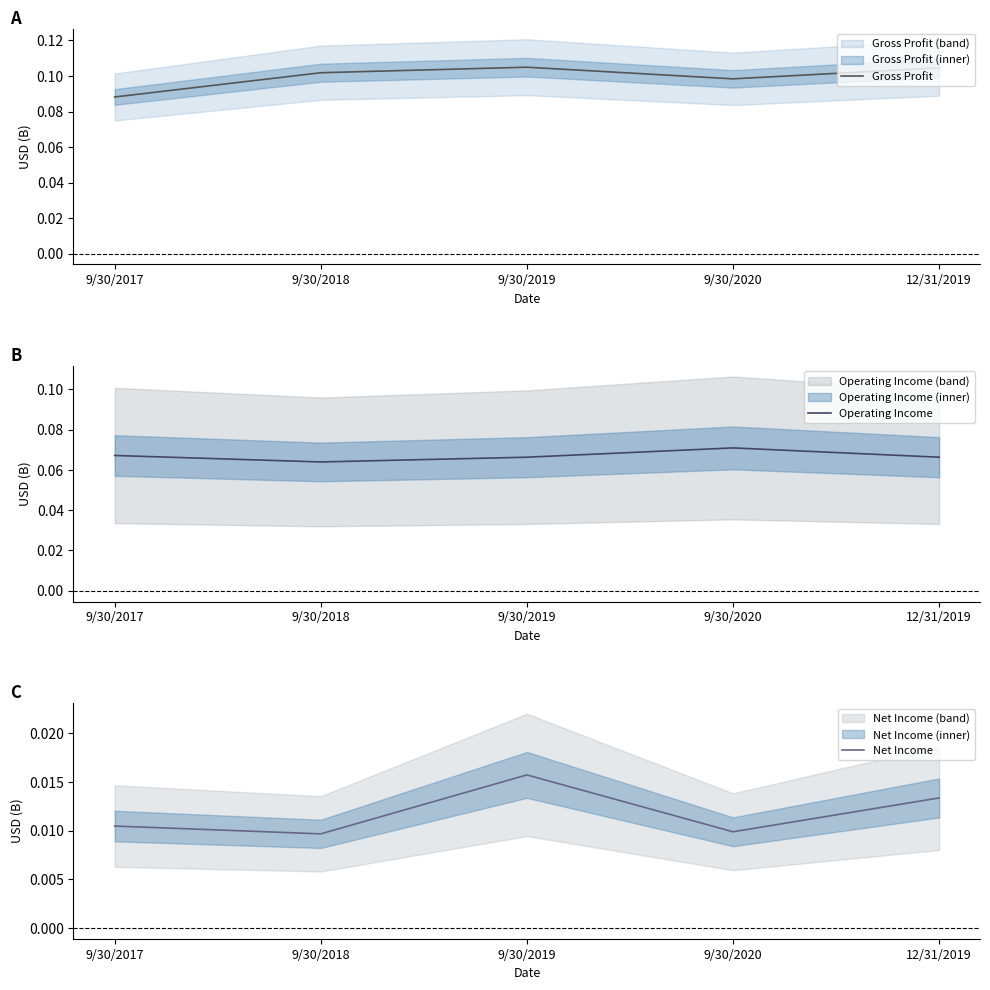

How many Operating Income values are between 0 and 1?

5